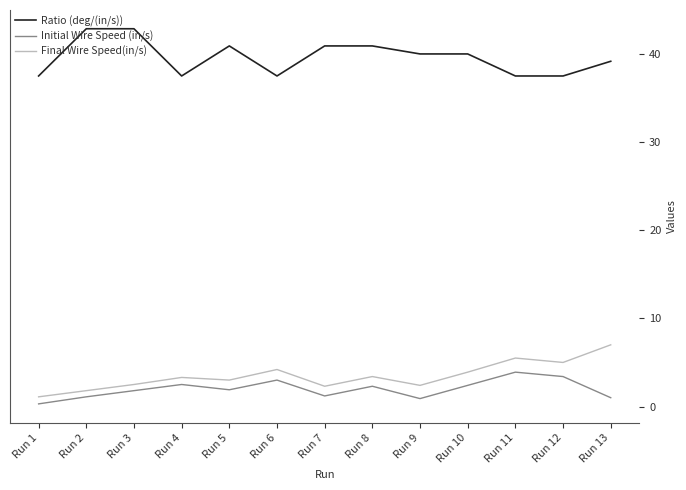

What is the sum of the Ratio (deg/(in/s)) values at Run 5 and Run 11?

78.4